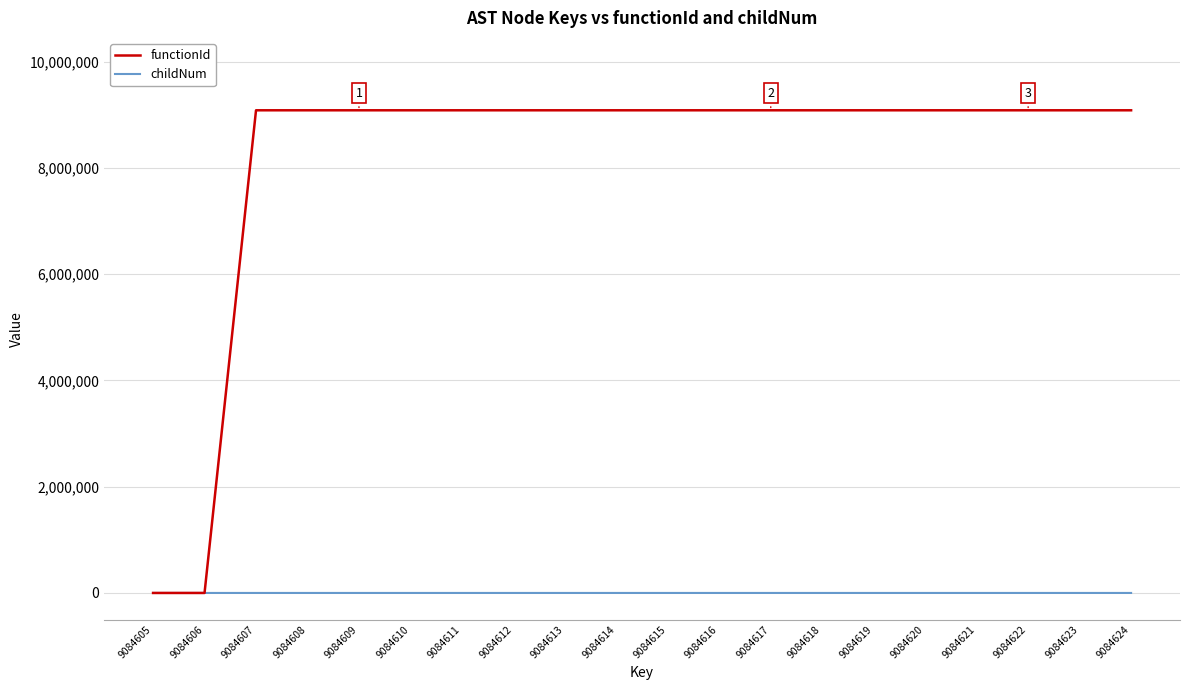

Which series has the largest total across all categories?

functionId